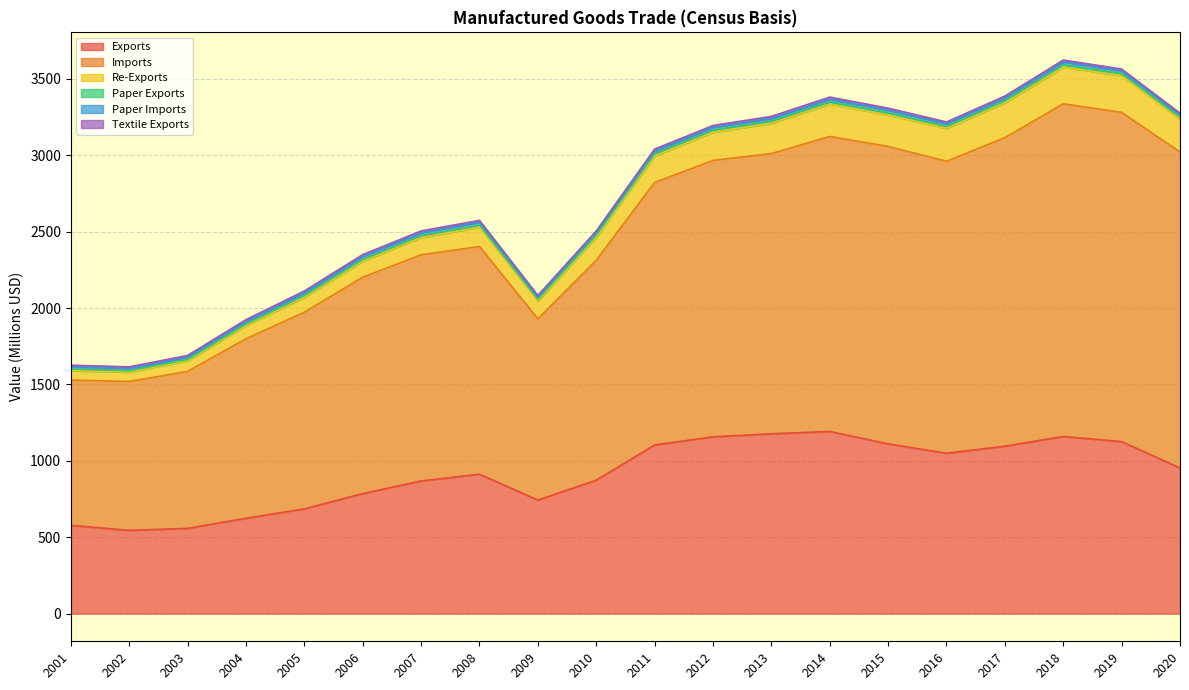

What is the highest value of the Exports series?

1192.3